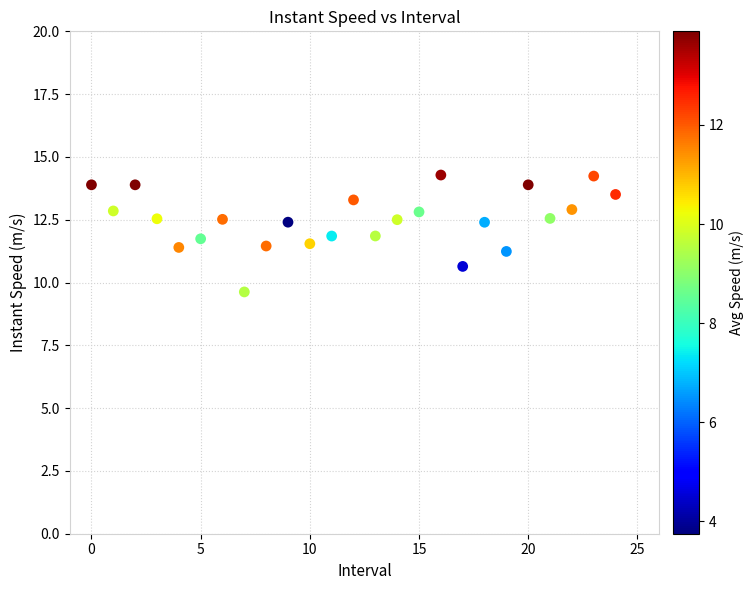

What is the range of Y values (max minus min)?

4.7